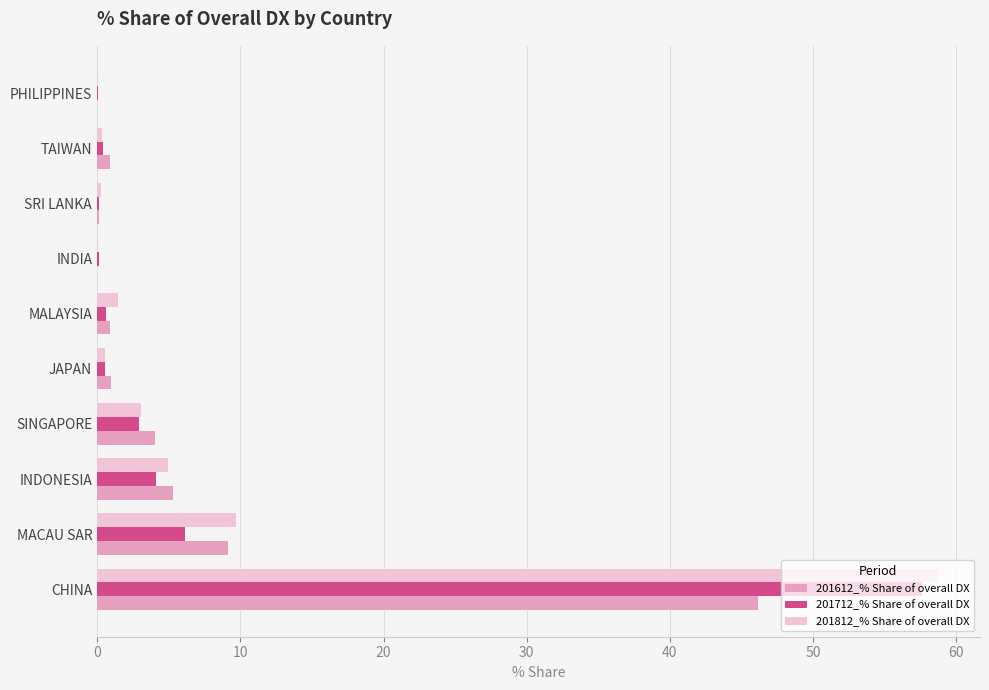

Is the value of 201712_% Share of overall DX at PHILIPPINES greater than the value of 201812_% Share of overall DX at SINGAPORE?

No